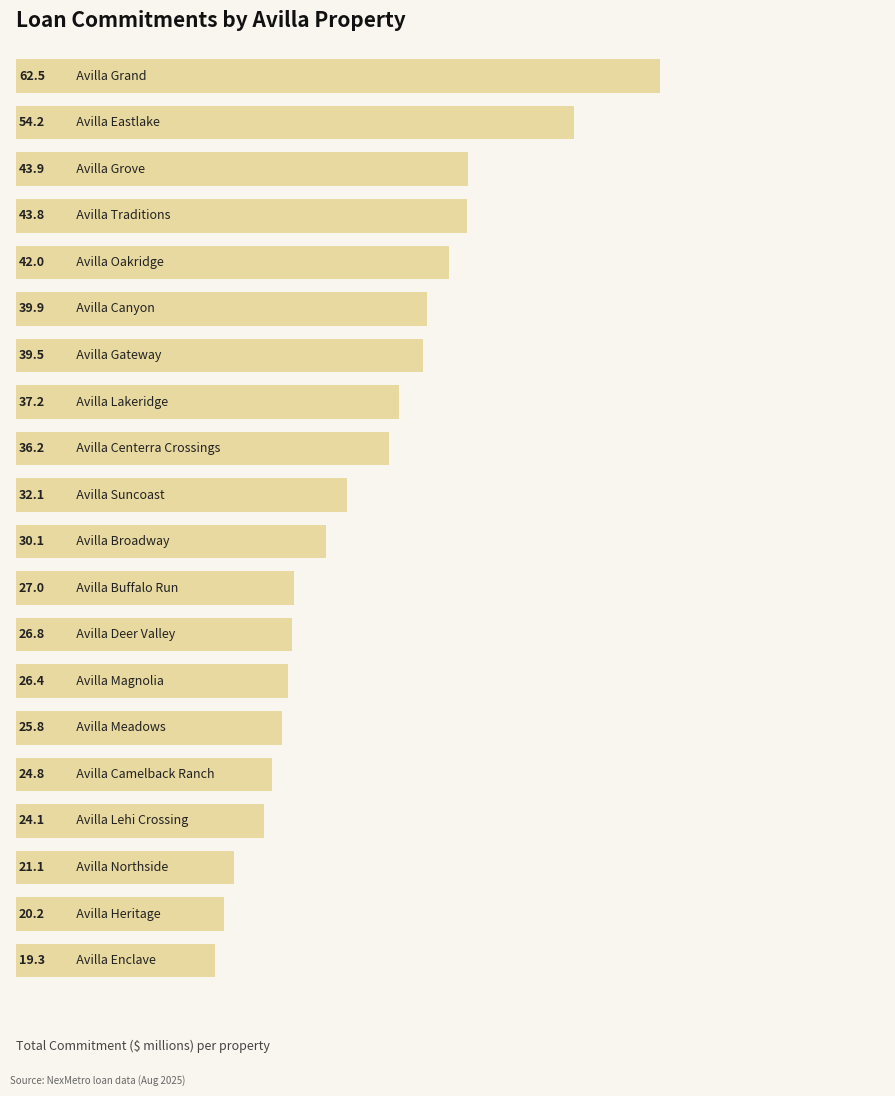

What is the difference between the second highest and second lowest values?

34.0